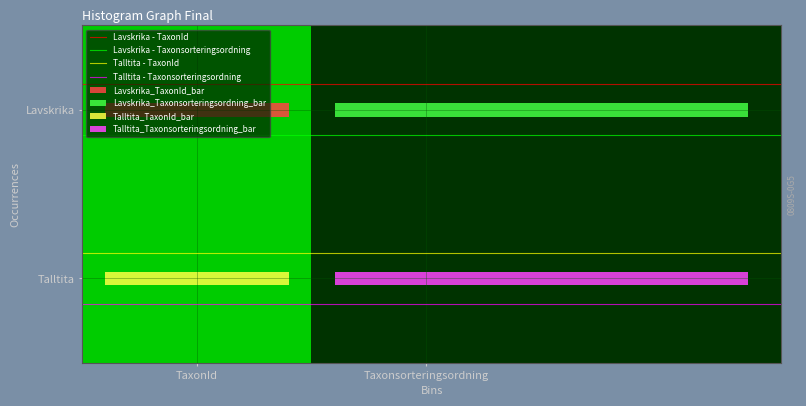

How many data points does each series have?

2